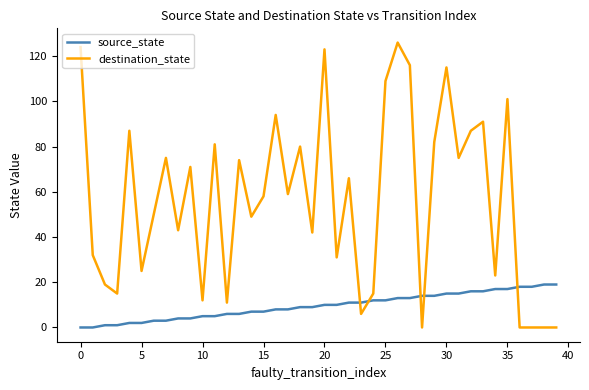

Which series has the widest spread of values?

destination_state